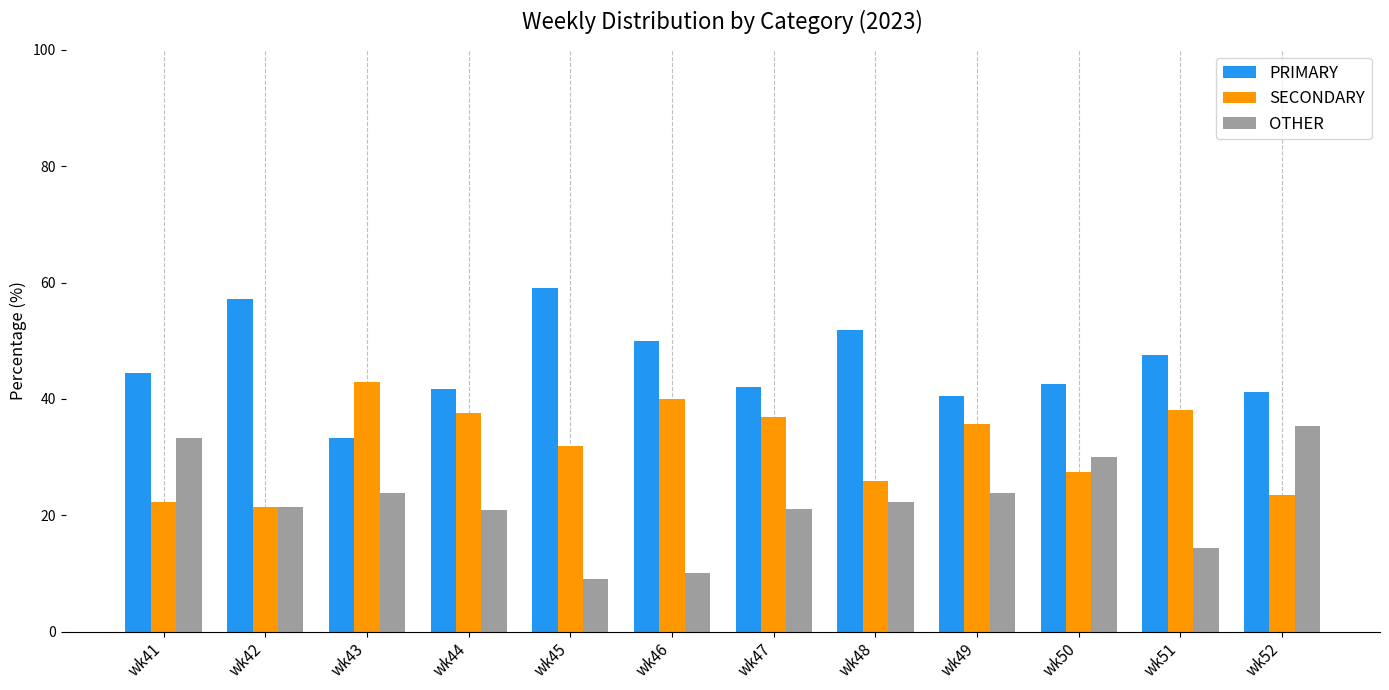

Is it true that SECONDARY equals 21.1 at wk51?

False